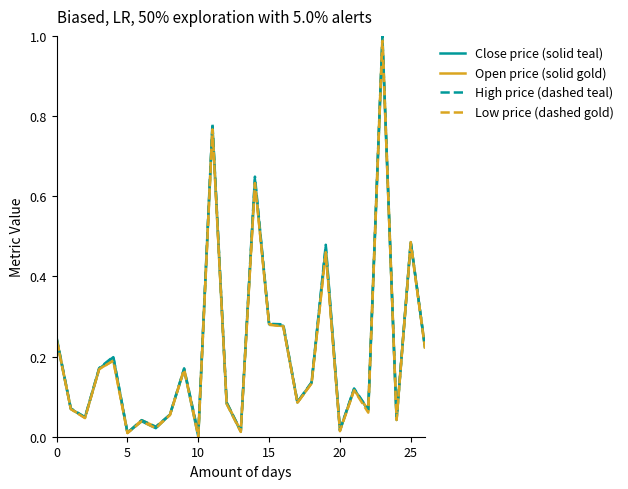

Which series has the widest spread of values?

High price (dashed teal)